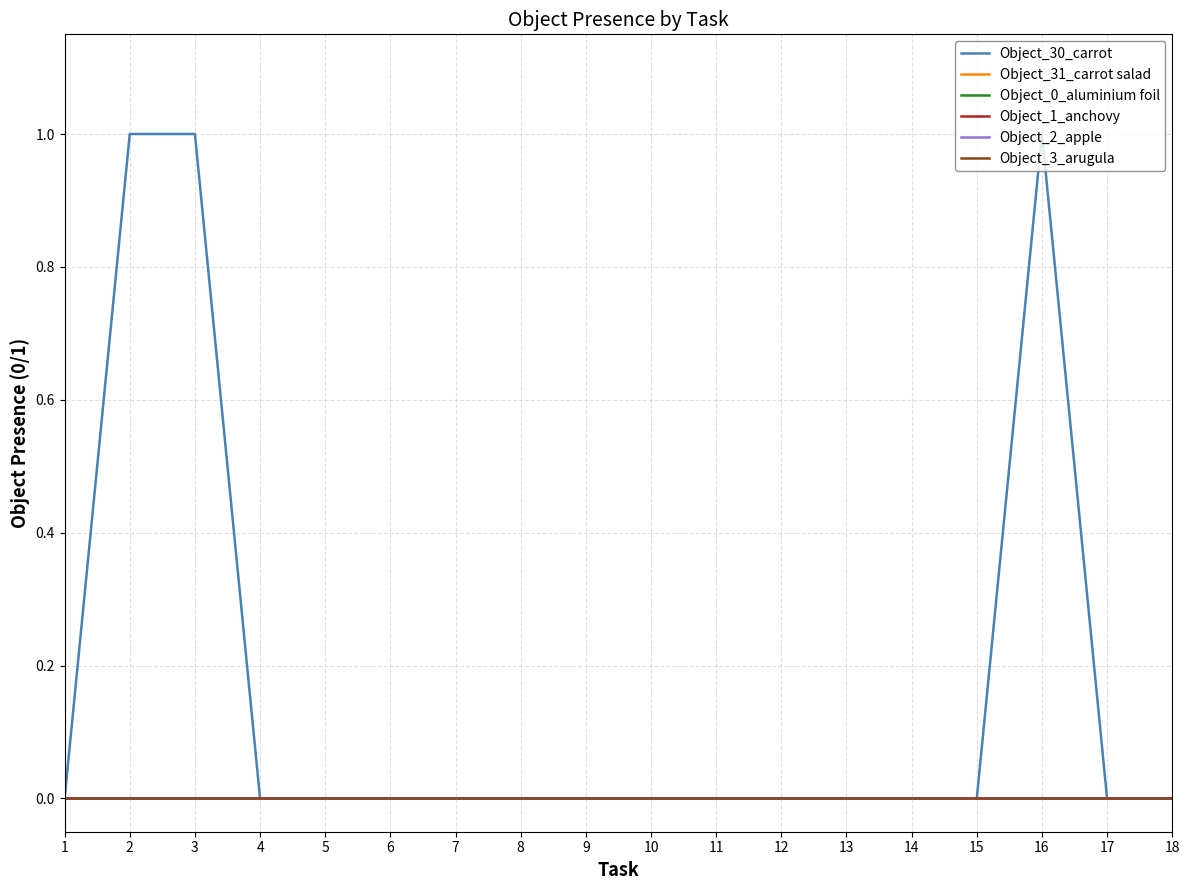

True or false: Object_1_anchovy has more than 1 points higher than both neighbors.

False